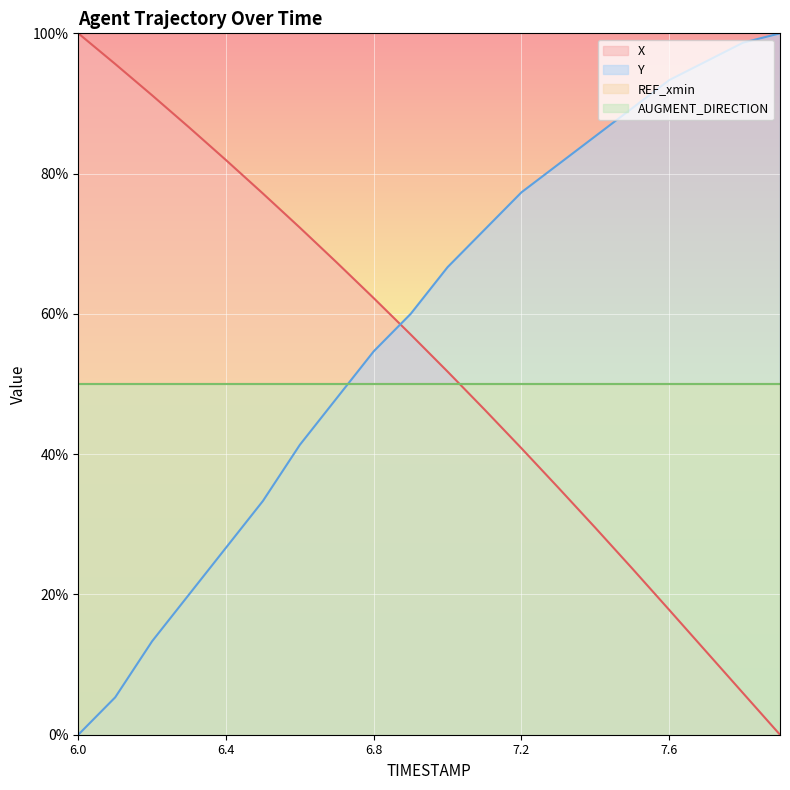

How many intersections are there between X and Y?

1